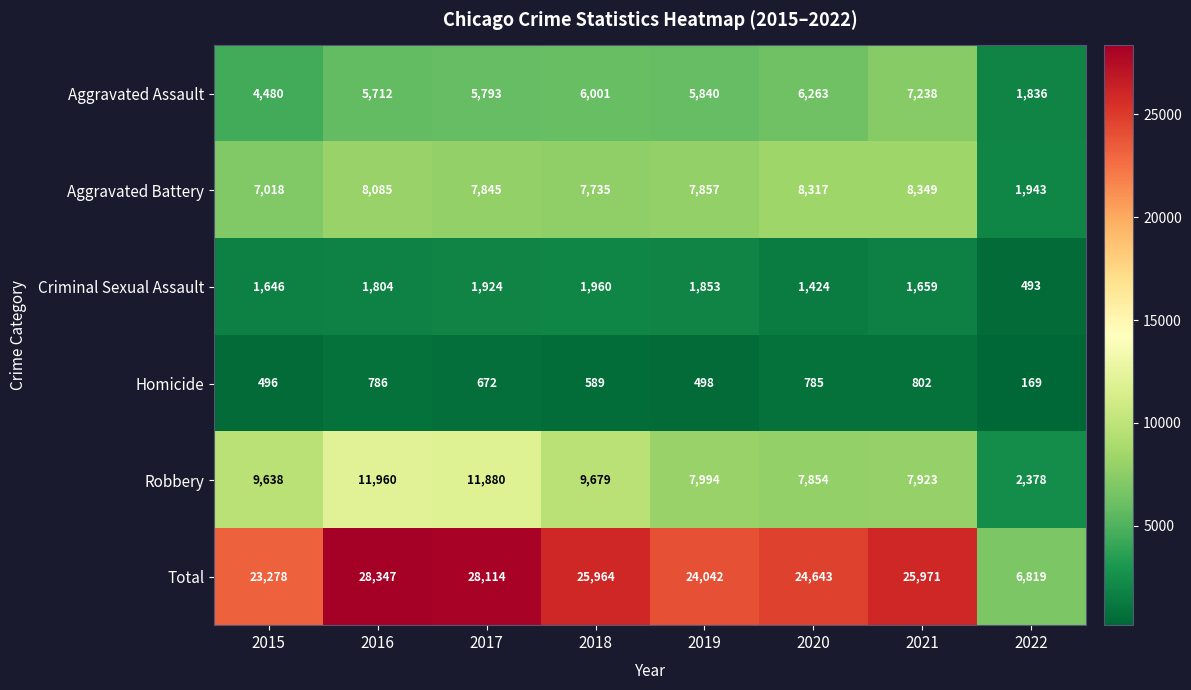

What is the difference between the maximum and minimum values in the Robbery series?

9582